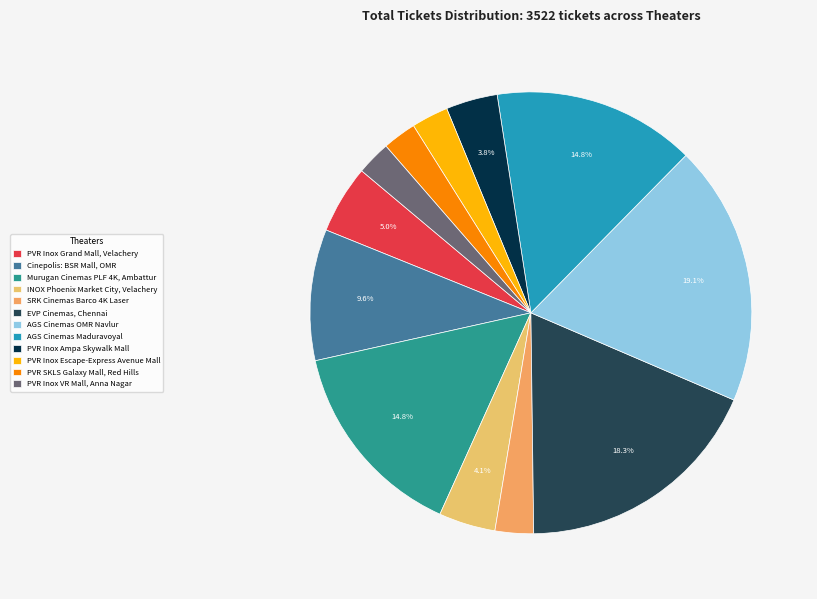

To the nearest percent, what portion does AGS Cinemas OMR Navlur represent?

19%